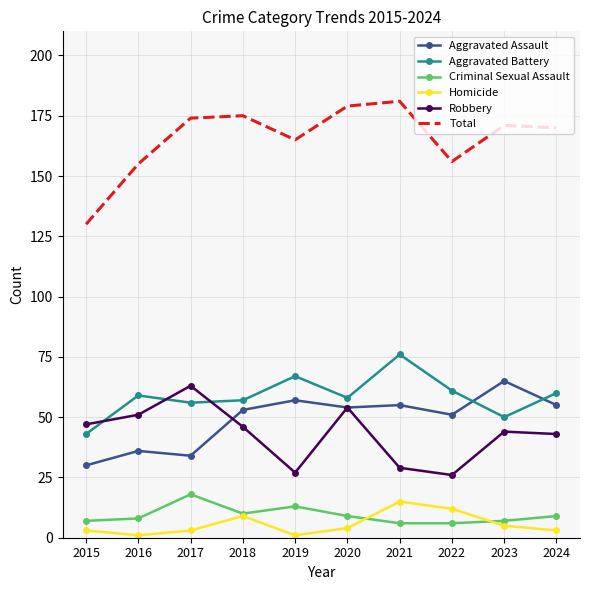

What is the sum of all Robbery values?

430